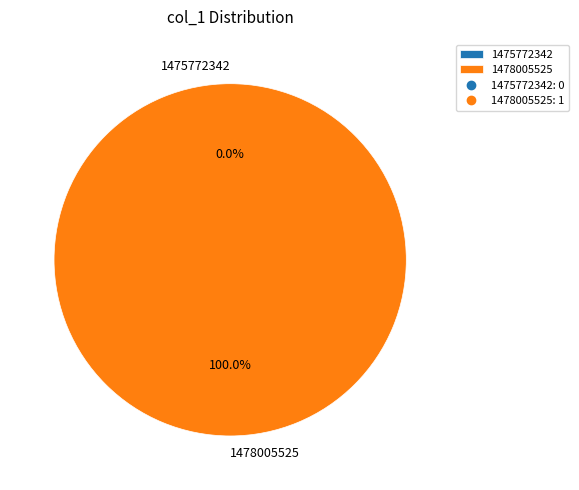

Does any single category account for the majority?

Yes